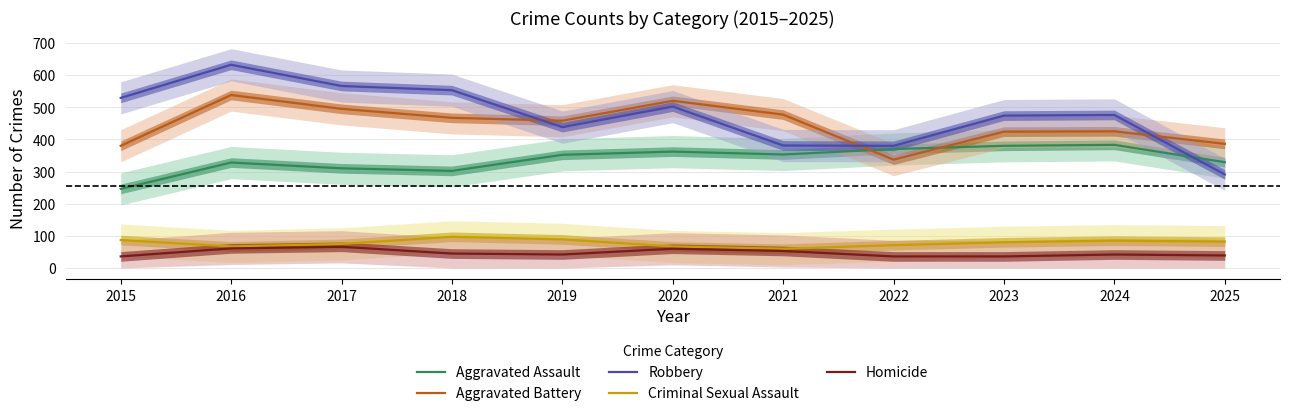

What is the average value of the Criminal Sexual Assault series?

78